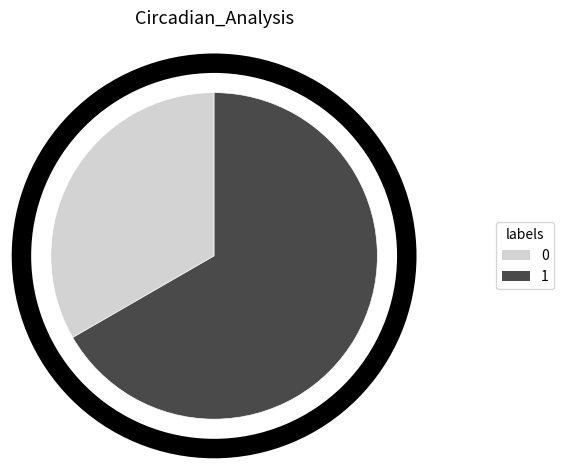

Between 0 and 1, which is larger?

1